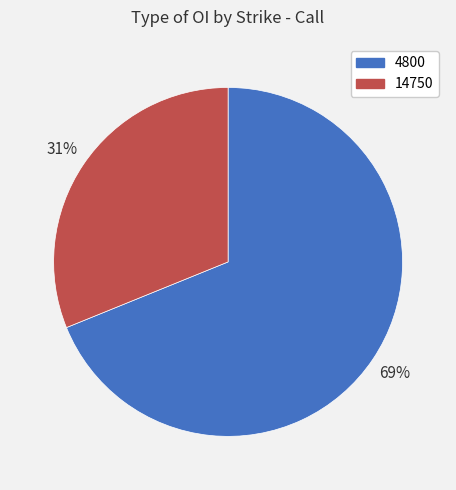

Which category has the biggest portion of the pie?

4800